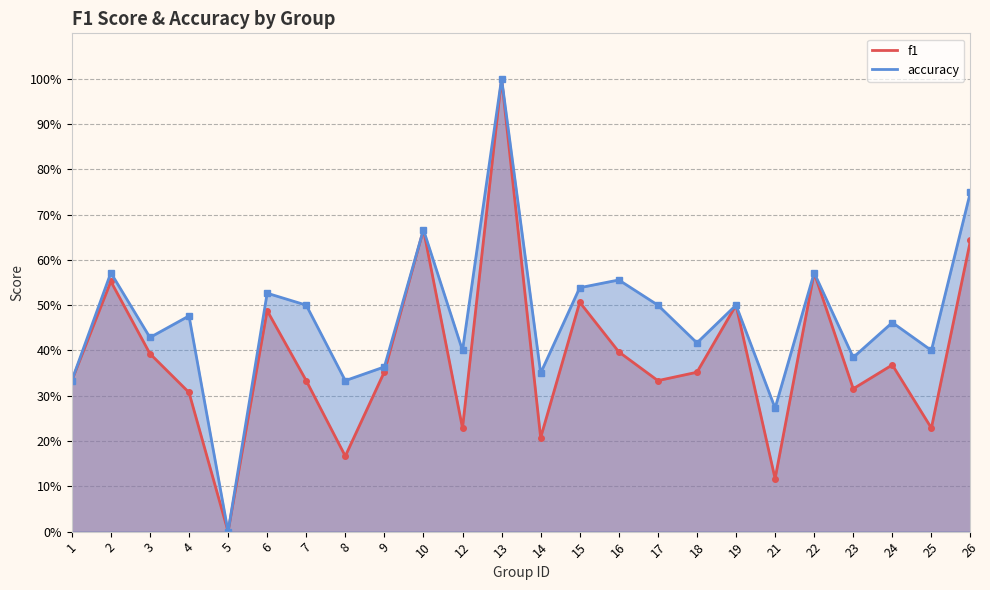

Reading left to right, list all the values displayed in this chart.

f1: 1=0.3	2=0.6	3=0.4	4=0.3	5=0.0	6=0.5	7=0.3	8=0.2	9=0.4	10=0.7	12=0.2	13=1.0	14=0.2	15=0.5	16=0.4	17=0.3	18=0.4	19=0.5	21=0.1	22=0.6	23=0.3	24=0.4	25=0.2	26=0.6
accuracy: 1=0.3	2=0.6	3=0.4	4=0.5	5=0.0	6=0.5	7=0.5	8=0.3	9=0.4	10=0.7	12=0.4	13=1.0	14=0.3	15=0.5	16=0.6	17=0.5	18=0.4	19=0.5	21=0.3	22=0.6	23=0.4	24=0.5	25=0.4	26=0.8